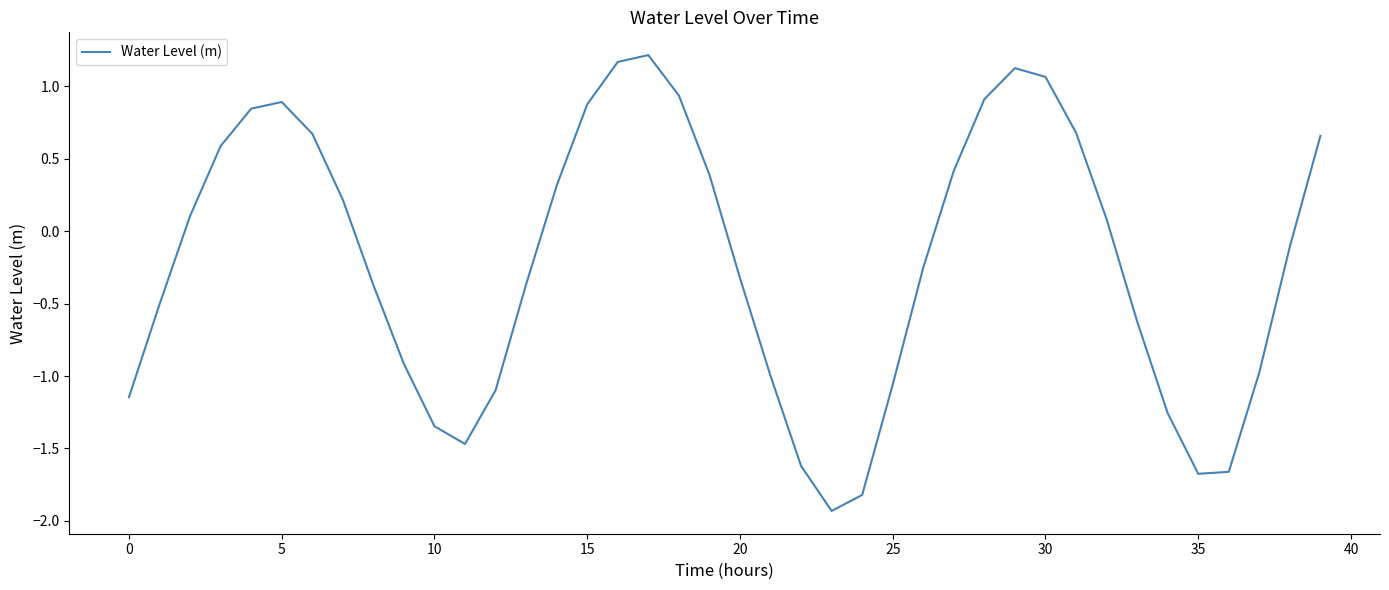

What is the smallest value displayed?

-1.9